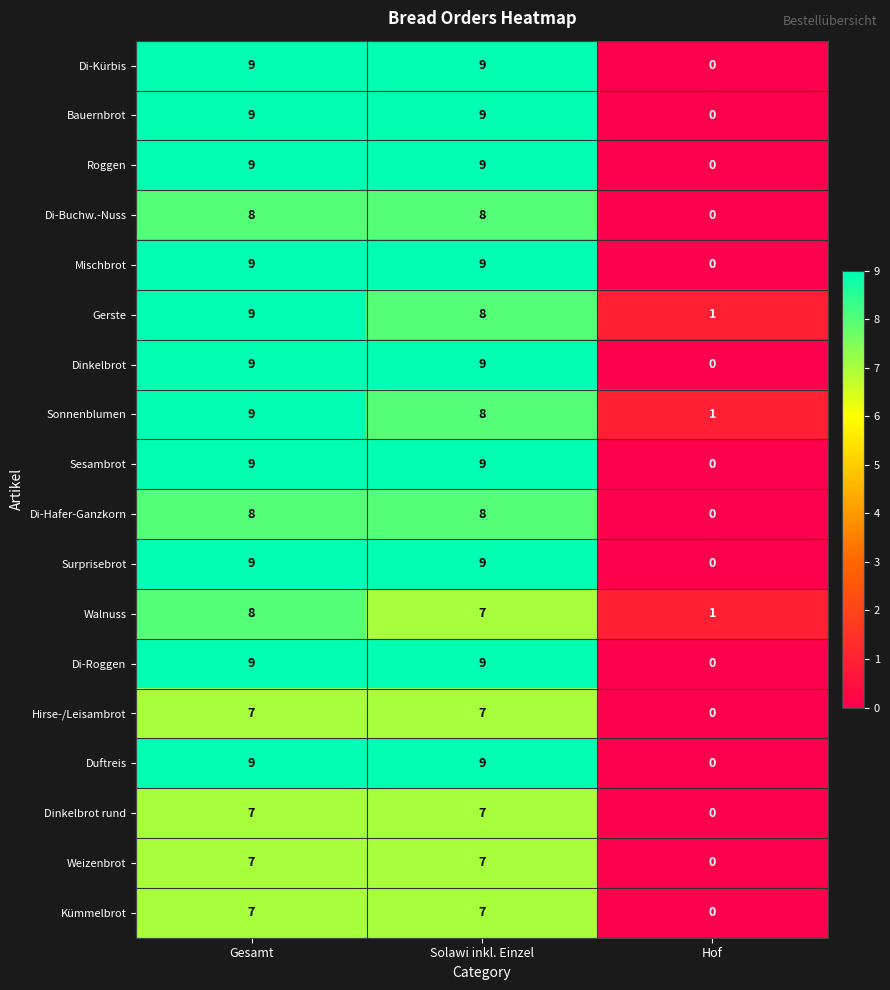

What is the sum of the Roggen values at Hof and Solawi inkl. Einzel?

9